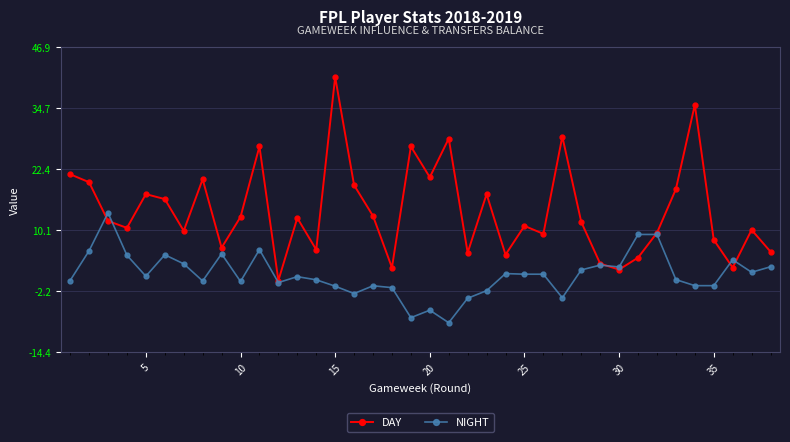

List the series in order of their peak value, lowest first.

NIGHT, DAY